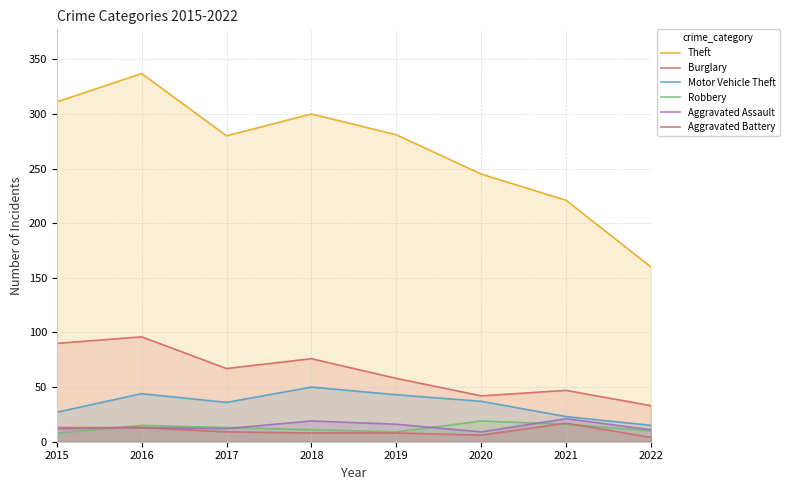

What is the average value of the Aggravated Battery series?

10